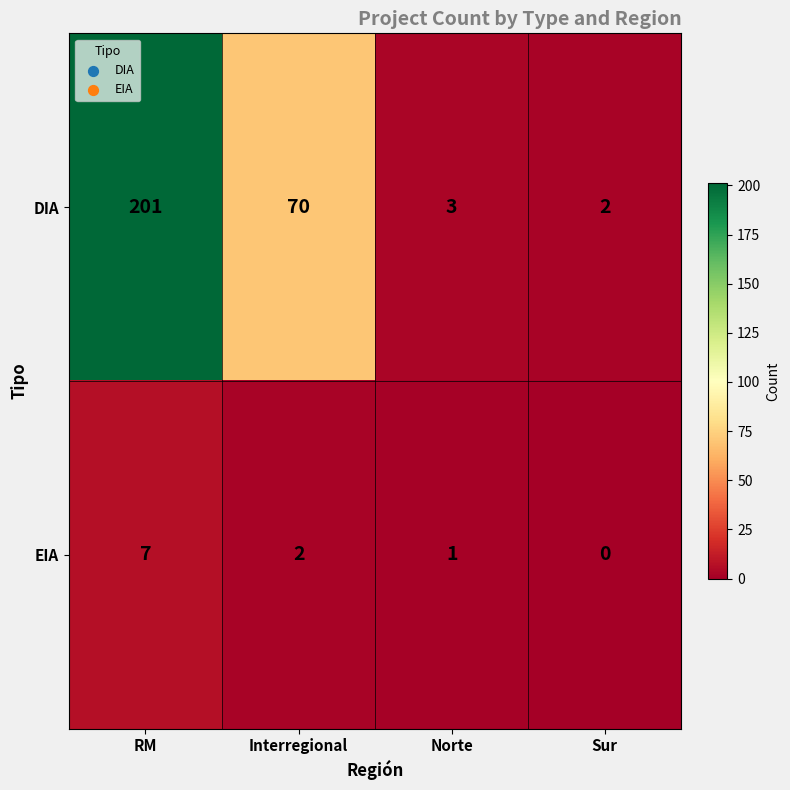

Which category has the lowest value in the EIA series?

Sur